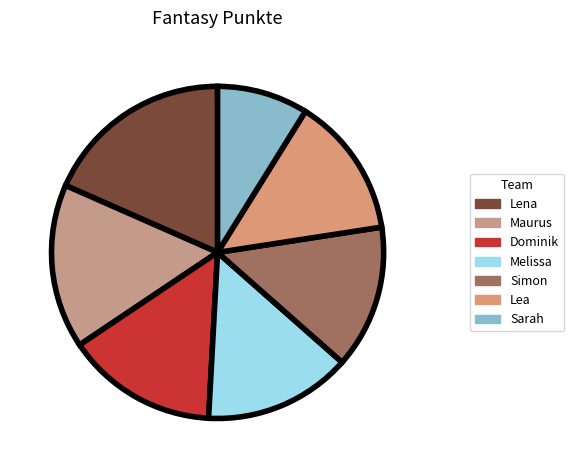

Is the sum of Maurus and Simon greater than half?

No